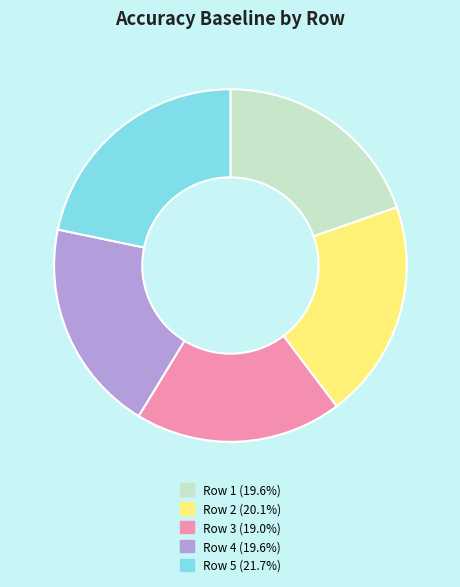

Is there any slice that represents more than half of the pie?

No